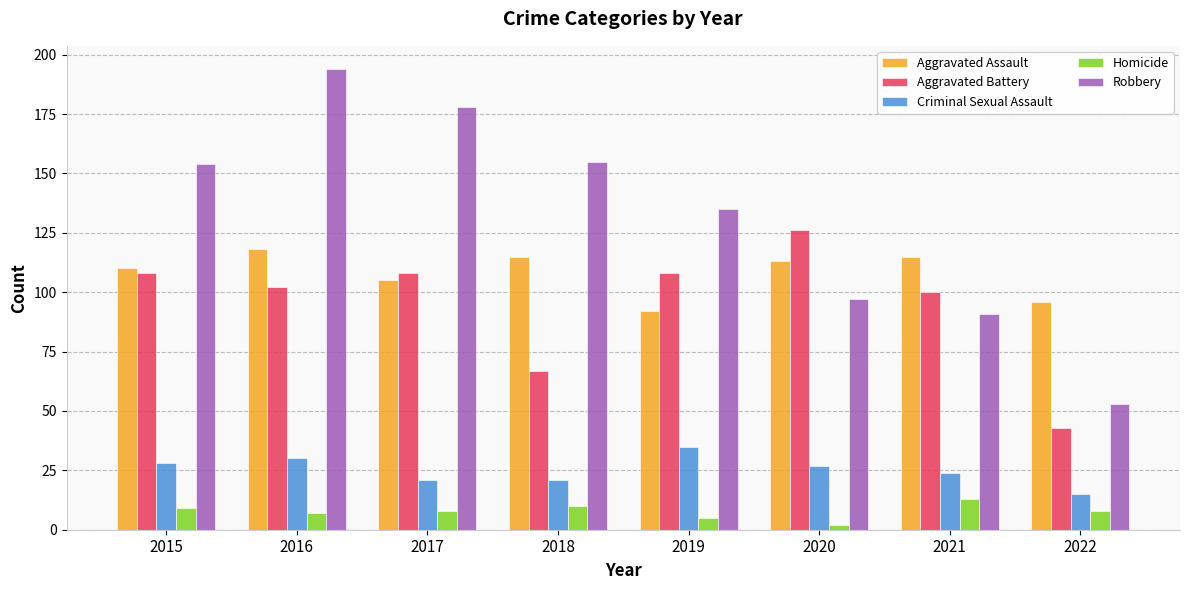

Which series has the largest range (max minus min)?

Robbery